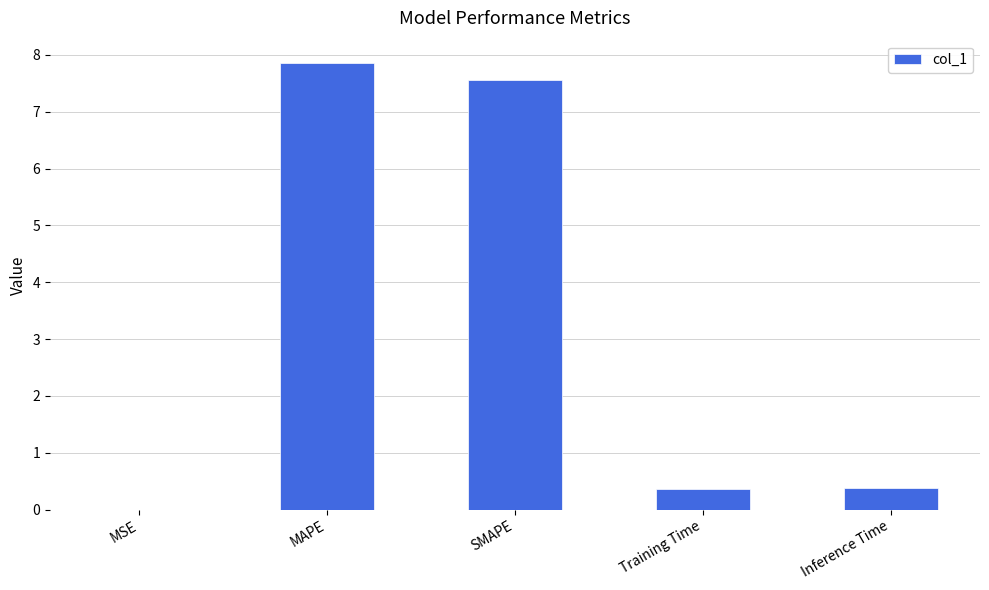

Does the chart contain stacked bars?

No